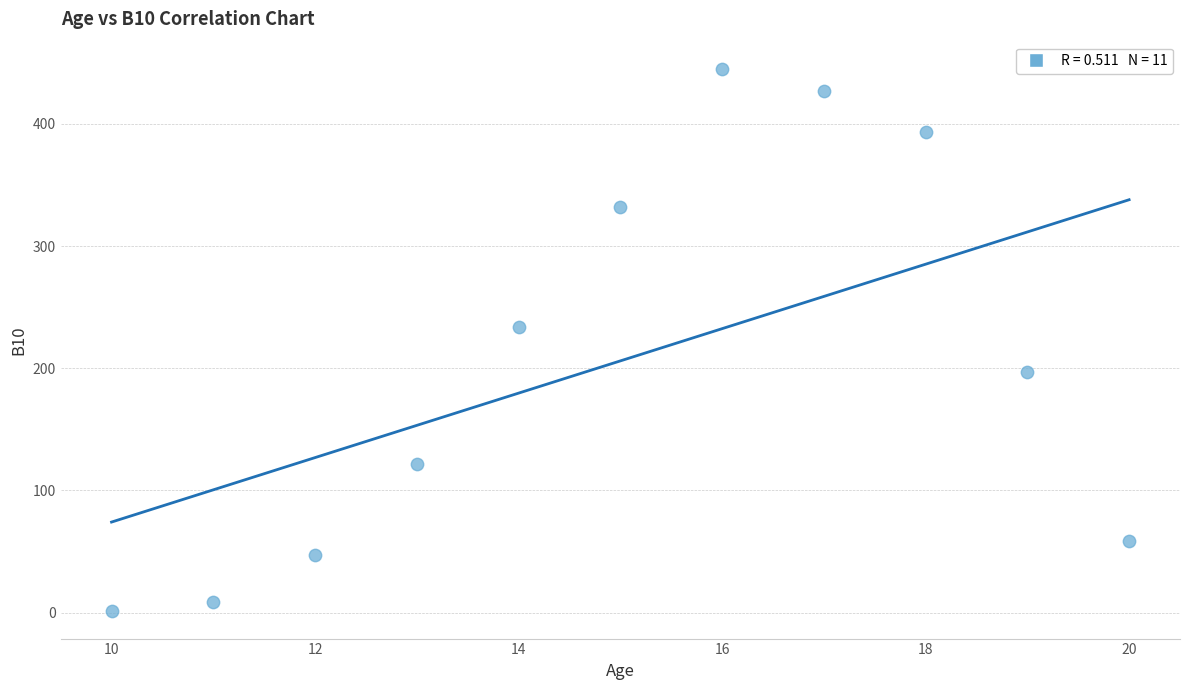

What Y value in the scatter plot is closest to 223?

234